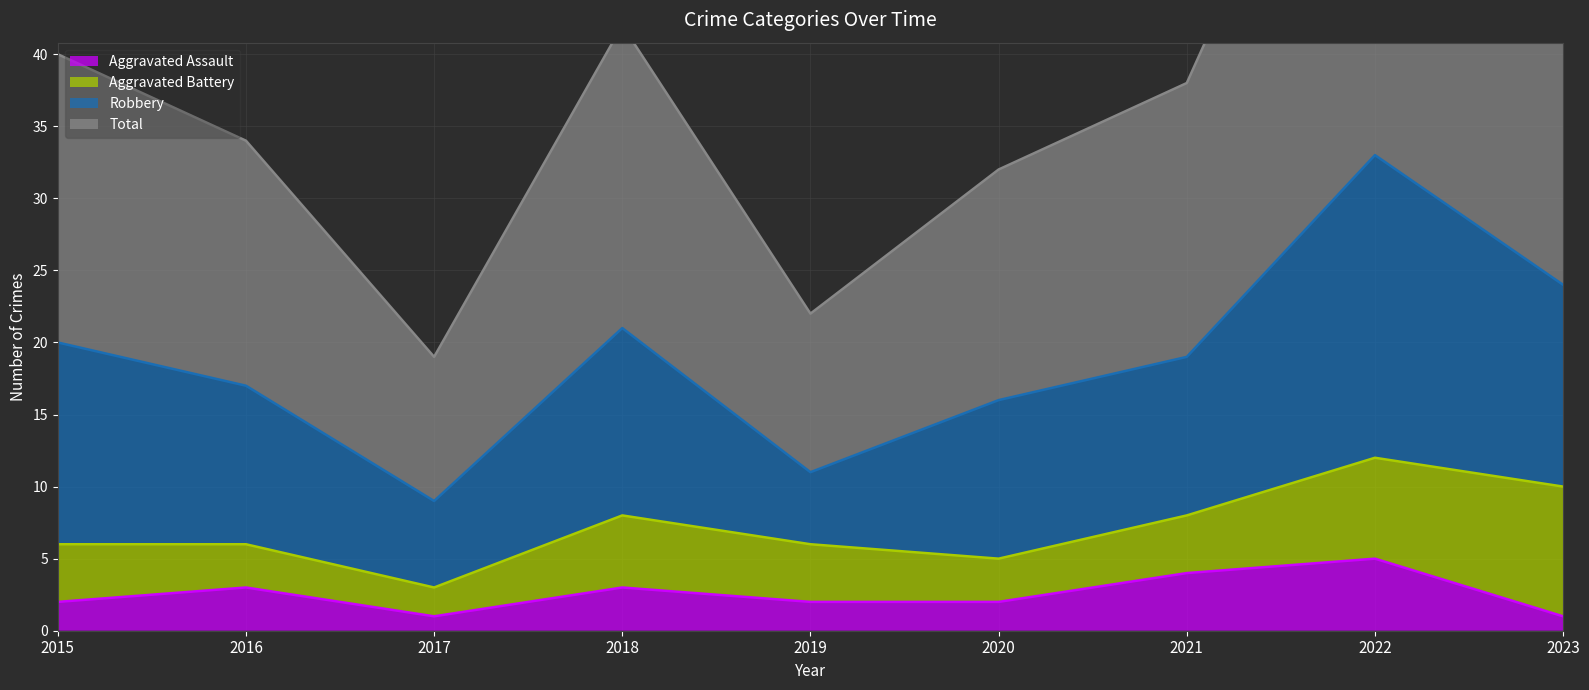

The value of Aggravated Assault at 2022 is 2. True or false?

False